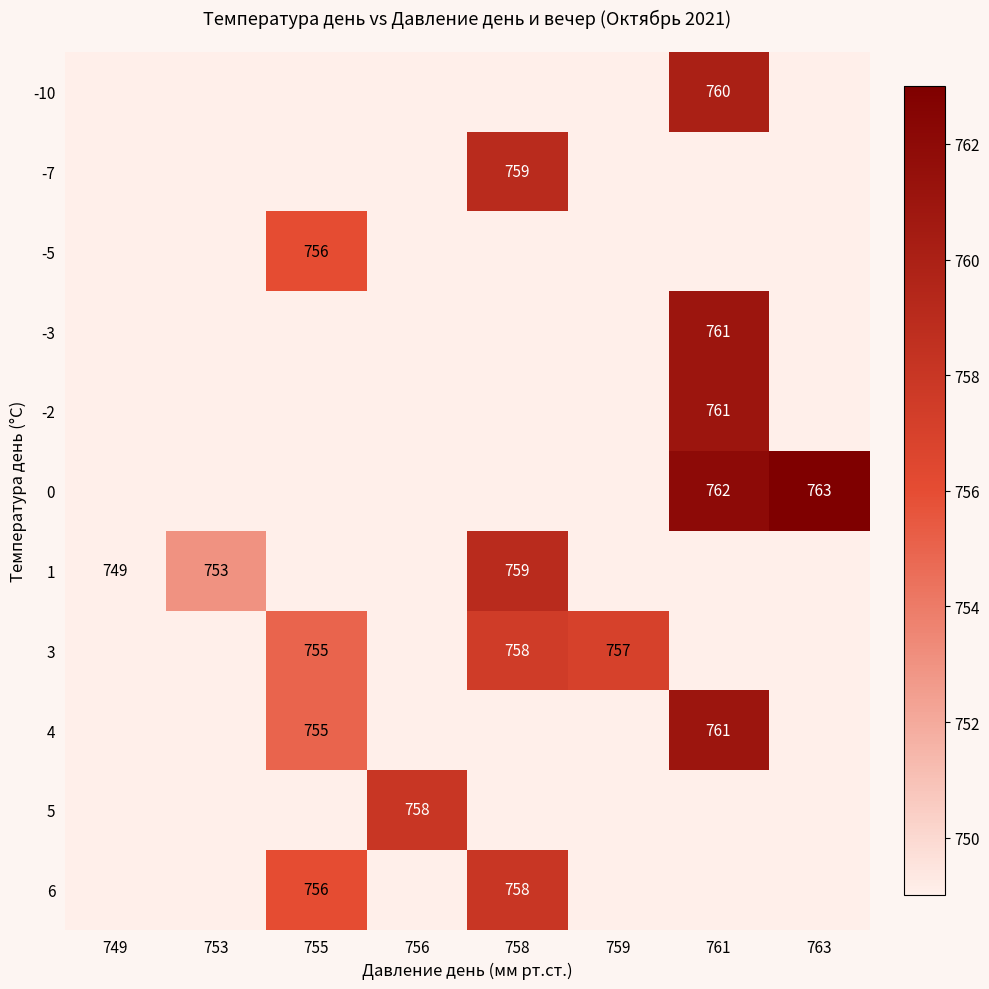

What is the total value across all series at 758?

3033.5